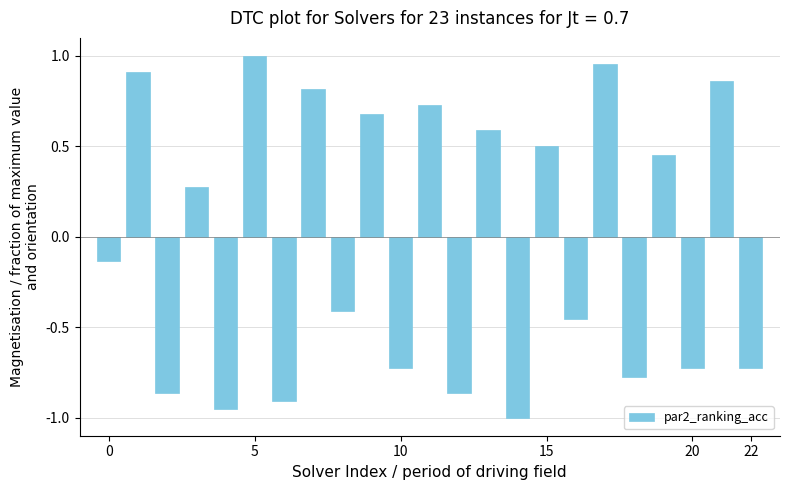

What is the difference between the maximum and minimum values?

2.0